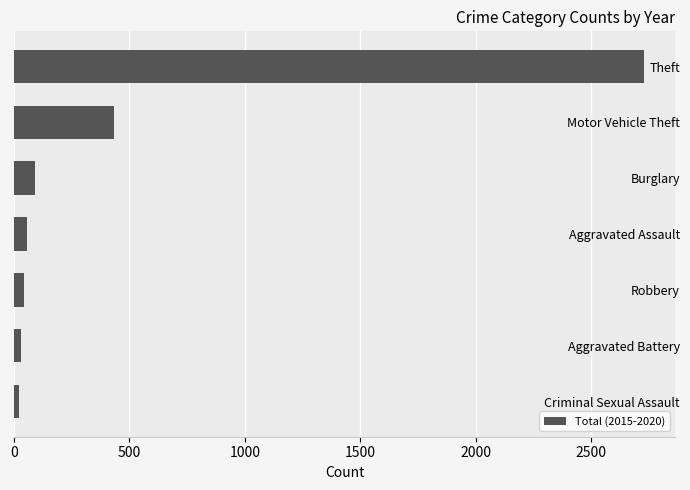

What is the difference between the maximum and minimum values?

2705